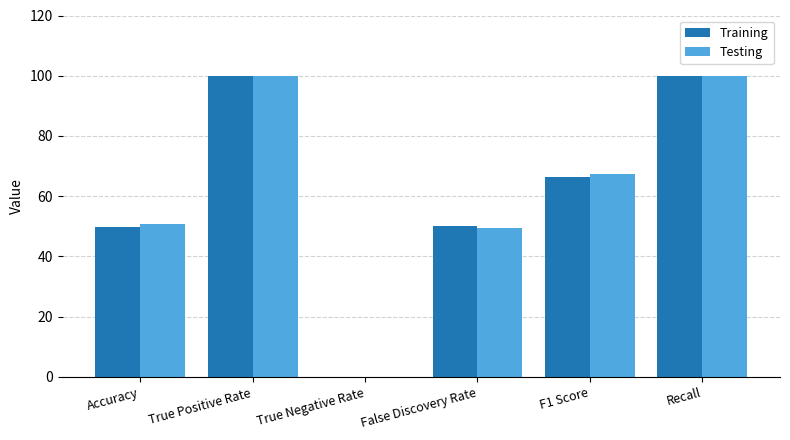

What value does the Training series have at False Discovery Rate?

50.2